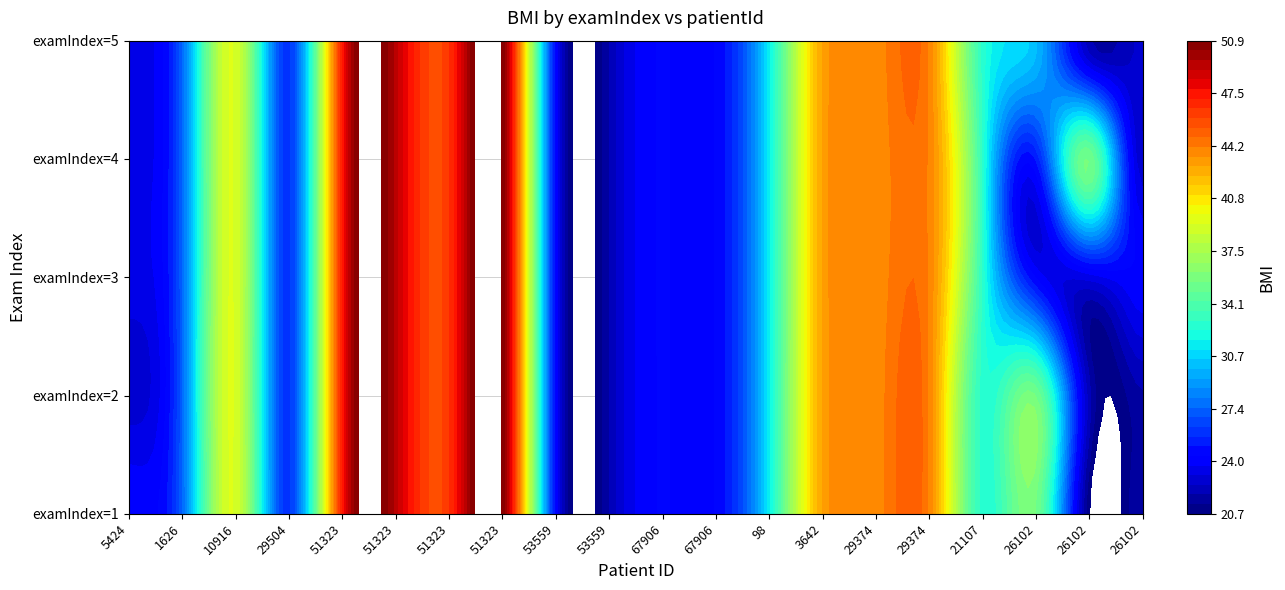

What is the maximum value for 2?

35.4